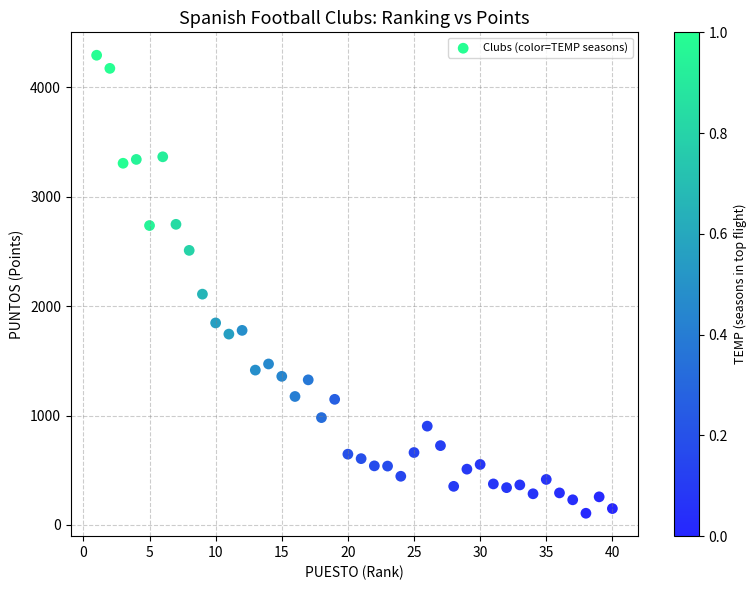

What Y value in the scatter plot is closest to 2199?

2109